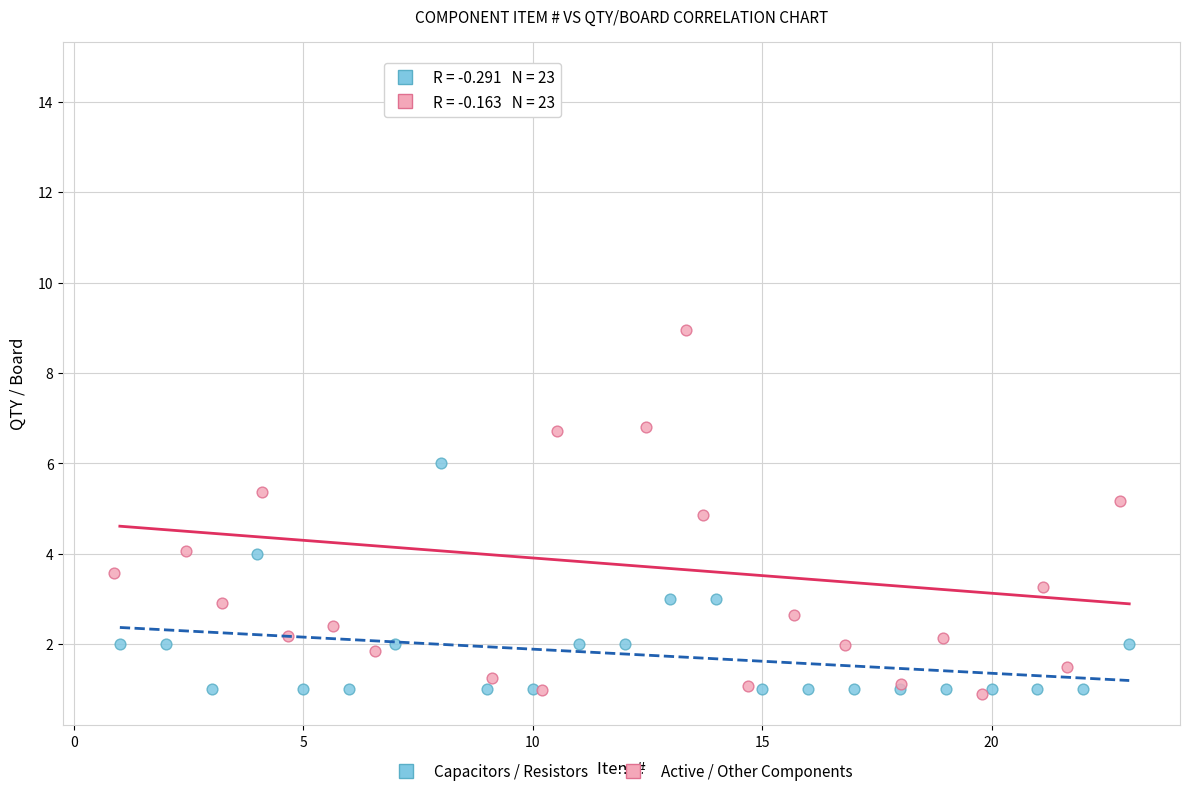

Which series has the largest Y range (max minus min)?

Active / Other Components